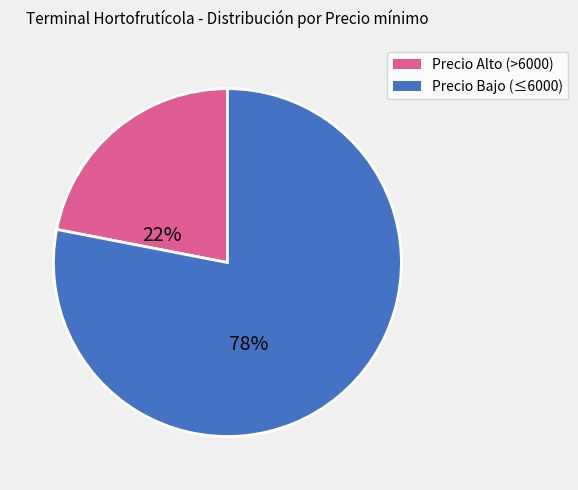

Is there any slice that represents more than half of the pie?

Yes